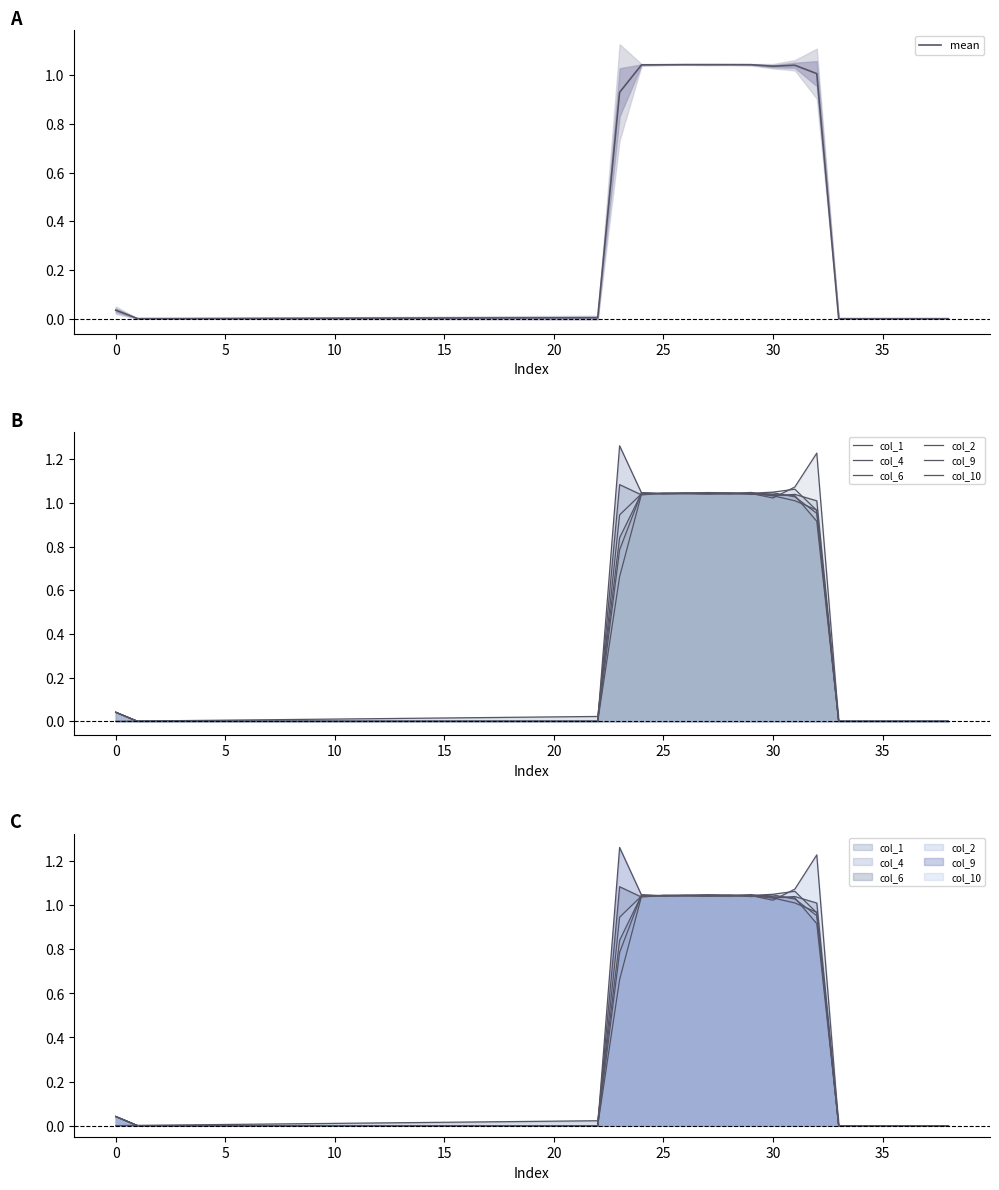

What is the difference between the second highest and minimum values in the col_4 series?

1.0